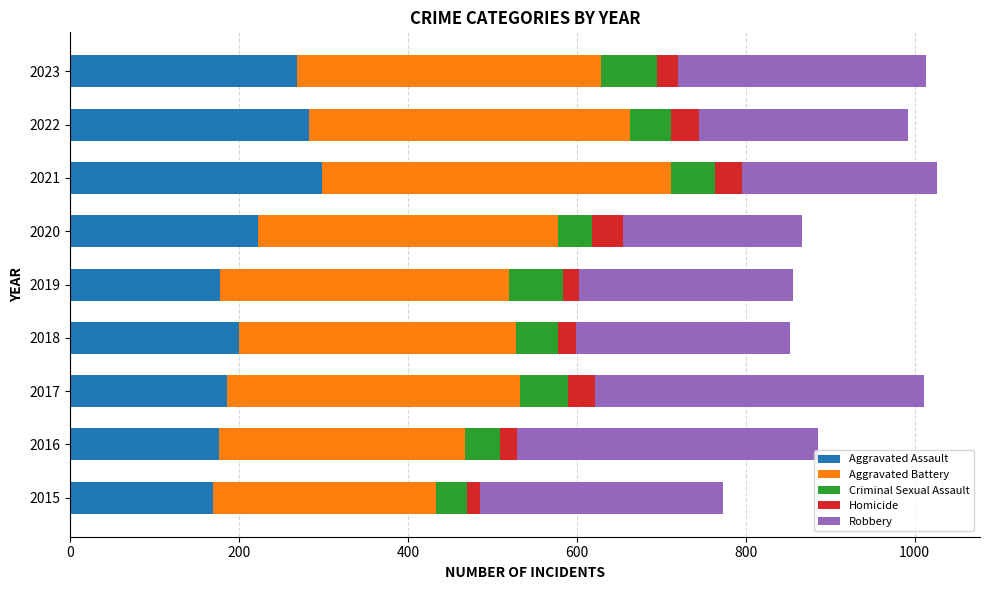

What is the maximum value for Aggravated Assault?

298